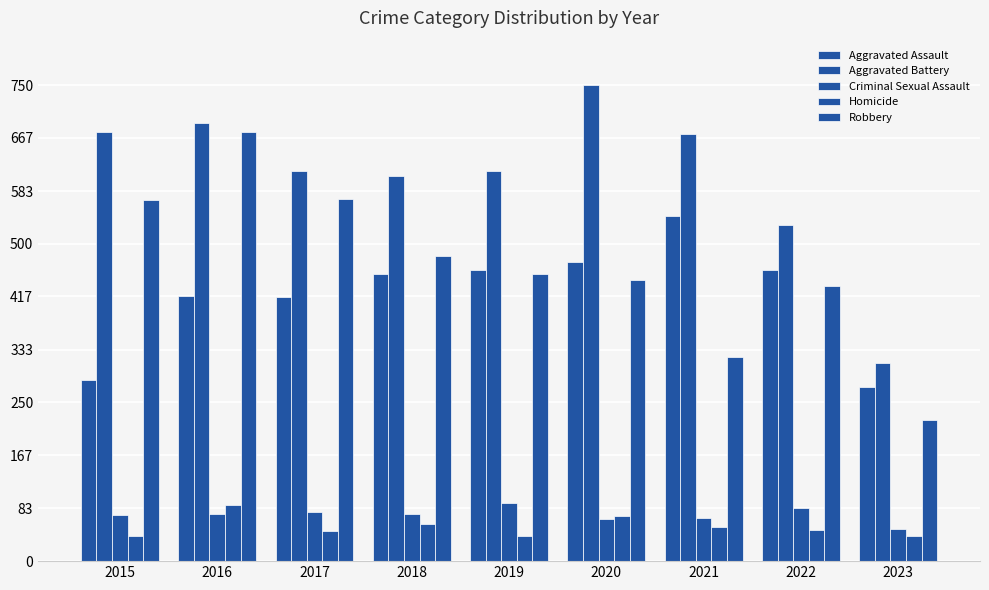

How many groups of bars are there?

9